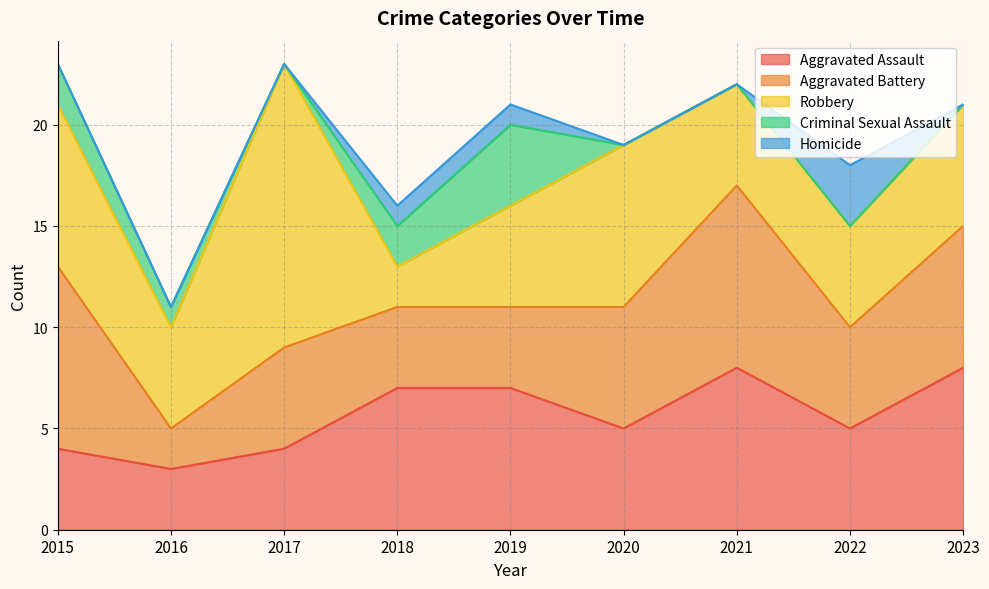

How many data points in Robbery are less than 5?

1